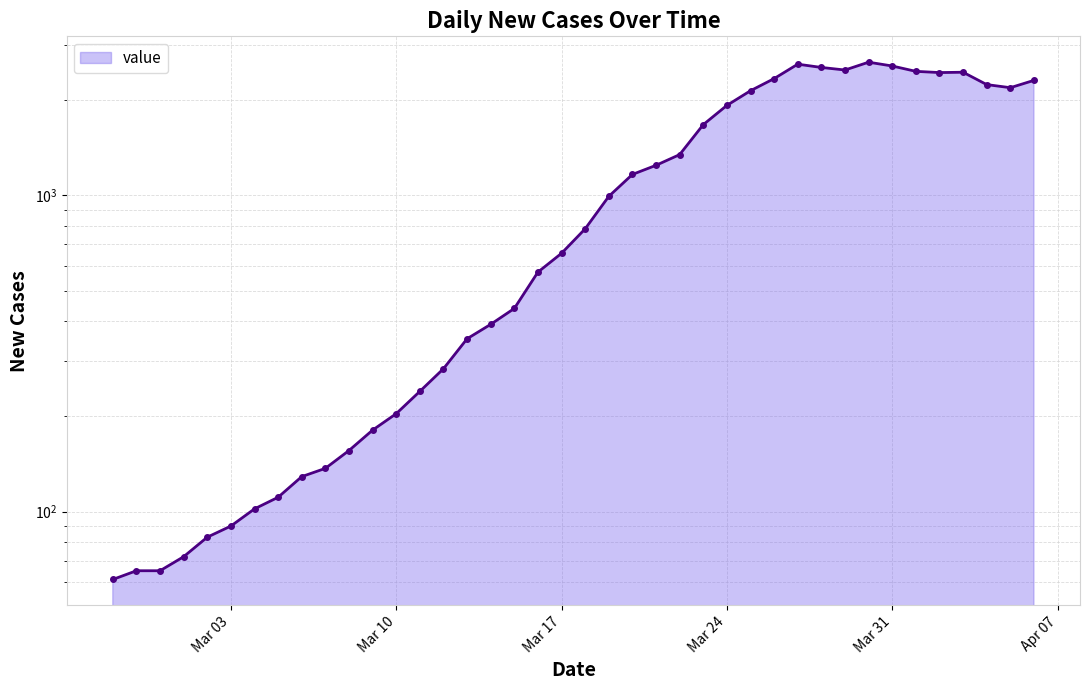

Approximately how many times larger is the value at 2020-03-17 compared to 2020-04-03?

0.3